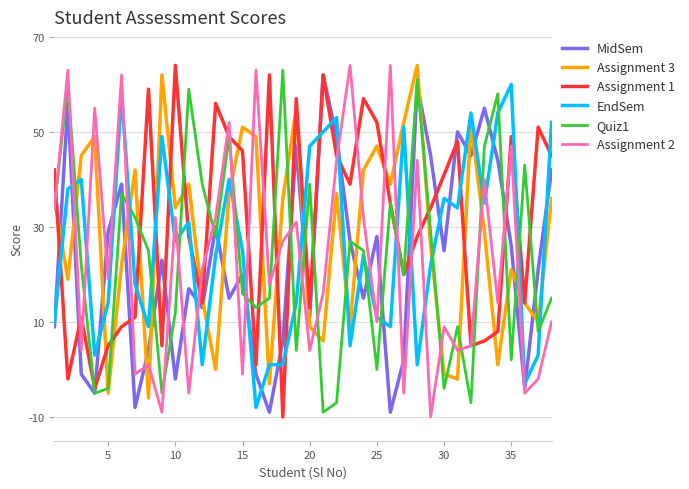

Reading left to right, transcribe all the data shown in this chart.

MidSem: 9	56	-1	-5	29	39	-8	4	23	-2	17	13	30	15	20	-1	-9	6	47	11	62	49	27	15	28	-9	2	60	45	25	50	45	55	44	26	-4	21	42
Assignment 3: 36	19	45	49	-5	22	42	-6	62	34	39	15	0	37	51	49	-3	36	55	9	6	37	9	42	47	39	52	64	26	-1	-2	52	29	1	21	14	10	36
Assignment 1: 42	-2	11	-4	5	9	11	59	5	64	28	14	56	49	46	1	62	-10	57	13	62	45	39	57	52	35	20	28	34	41	48	5	6	8	49	14	51	45
EndSem: 10	38	40	3	14	58	18	9	49	27	31	1	24	40	25	-8	1	1	14	47	50	53	5	24	11	9	51	1	22	36	34	54	35	54	60	-3	3	52
Quiz1: 34	60	22	-5	-4	37	32	25	-5	12	59	39	28	49	16	13	15	63	4	39	-9	-7	27	25	0	35	20	61	29	-4	9	-7	47	58	2	43	8	15
Assignment 2: 34	63	4	55	19	62	-1	1	-9	32	-5	21	32	52	-1	63	18	27	31	4	16	44	64	32	10	64	-5	44	-10	9	4	5	40	14	47	-5	-2	10